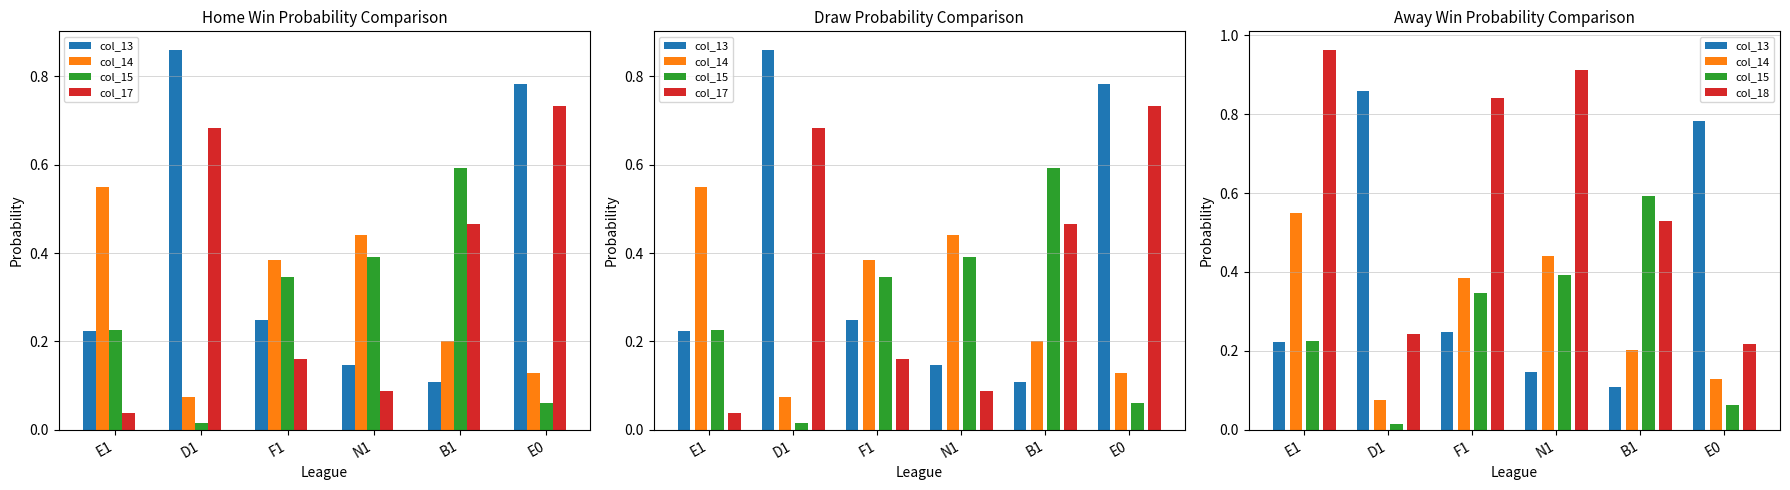

How many groups of bars are there?

6